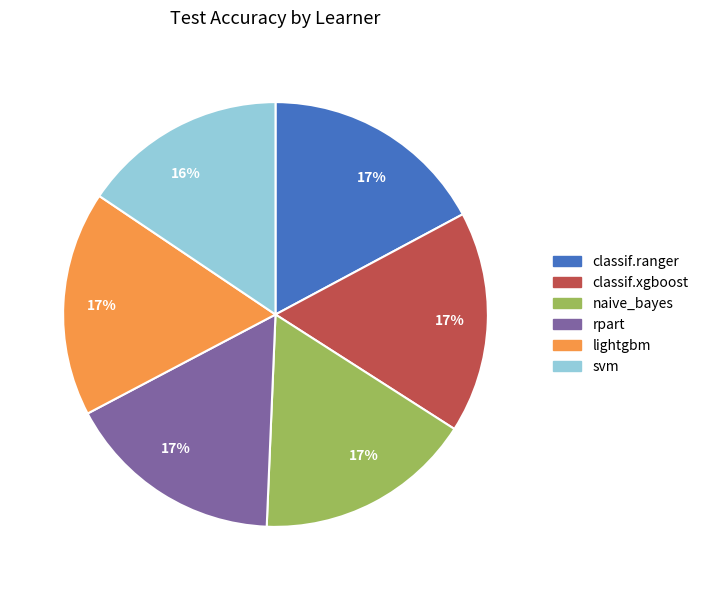

Does lightgbm represent more than half of the total?

No